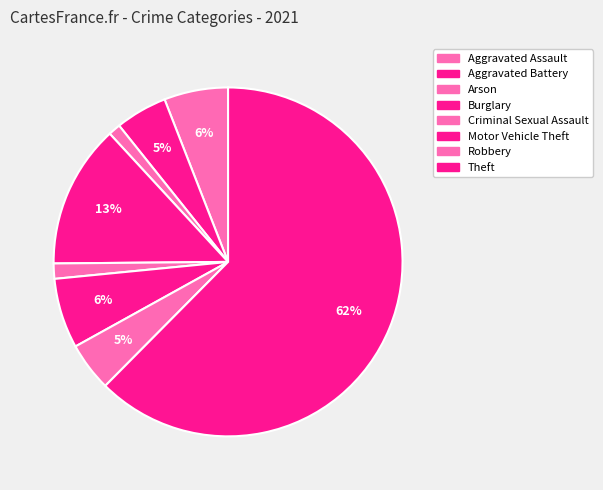

What is the majority slice?

Theft